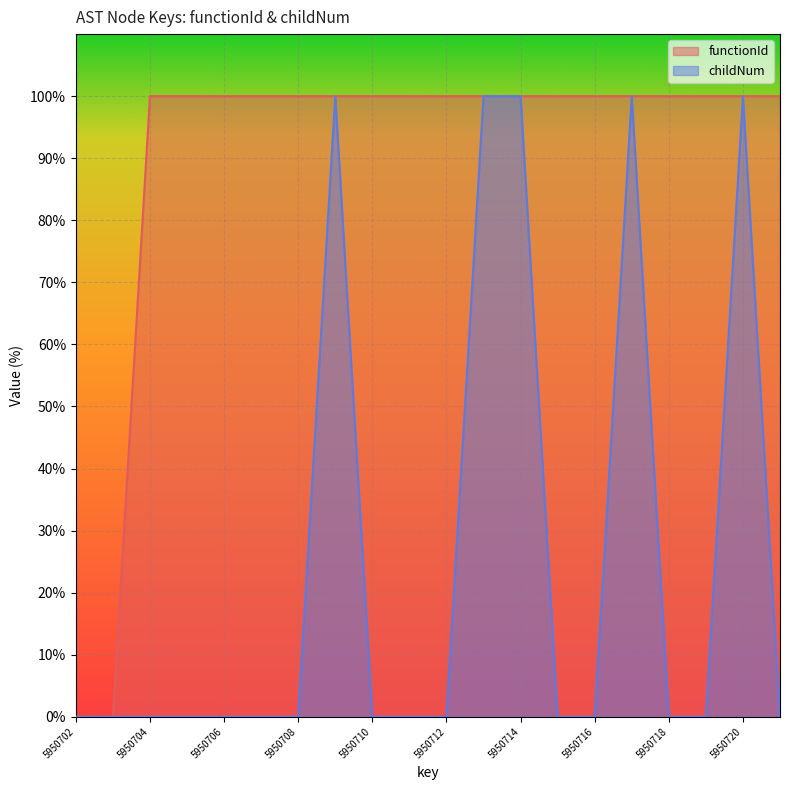

Is the value of functionId at 5950710 greater than the value of childNum at 5950708?

Yes